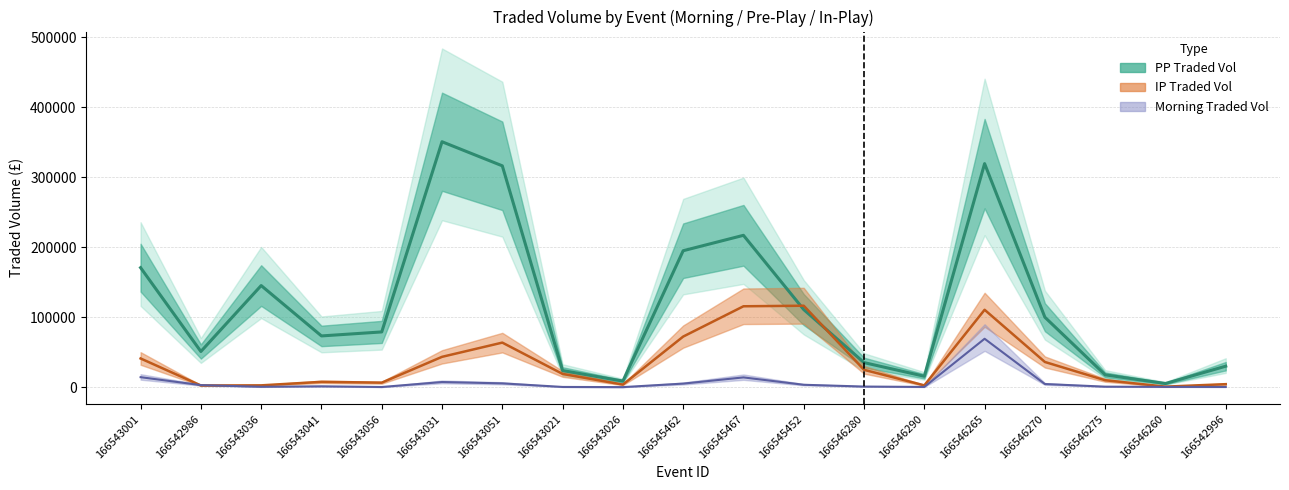

How many categories are shown in the chart?

19